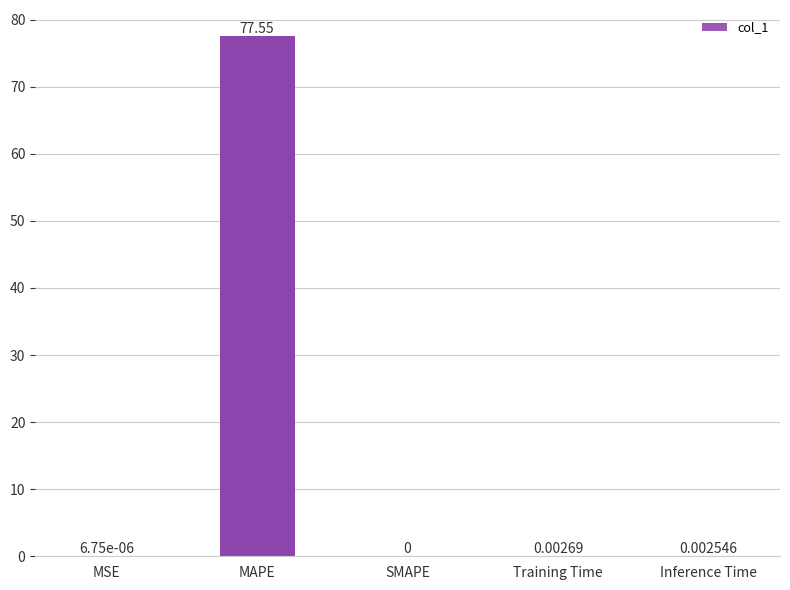

Where is the data nearest to the value 38?

Training Time